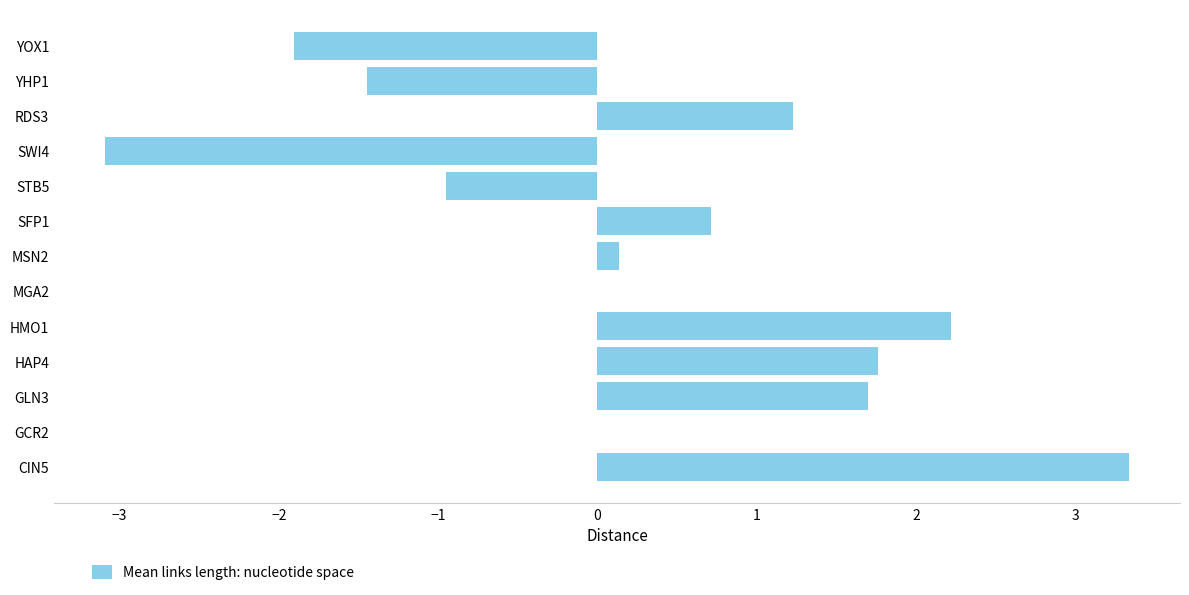

Which label corresponds to the largest value in the chart?

CIN5